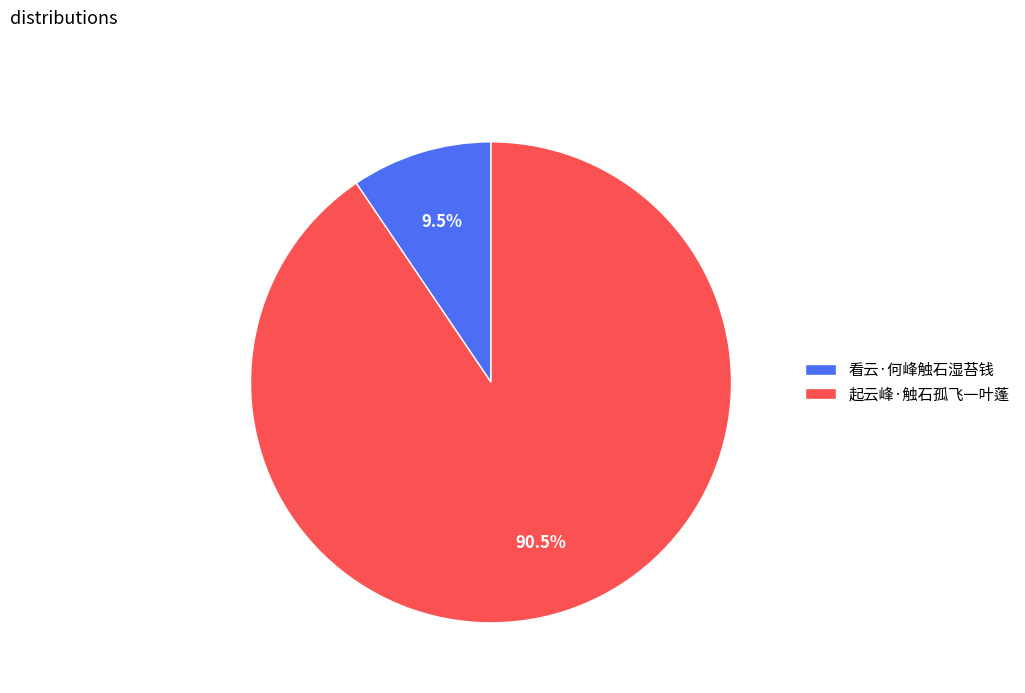

To the nearest percent, what is the average slice percentage?

50%